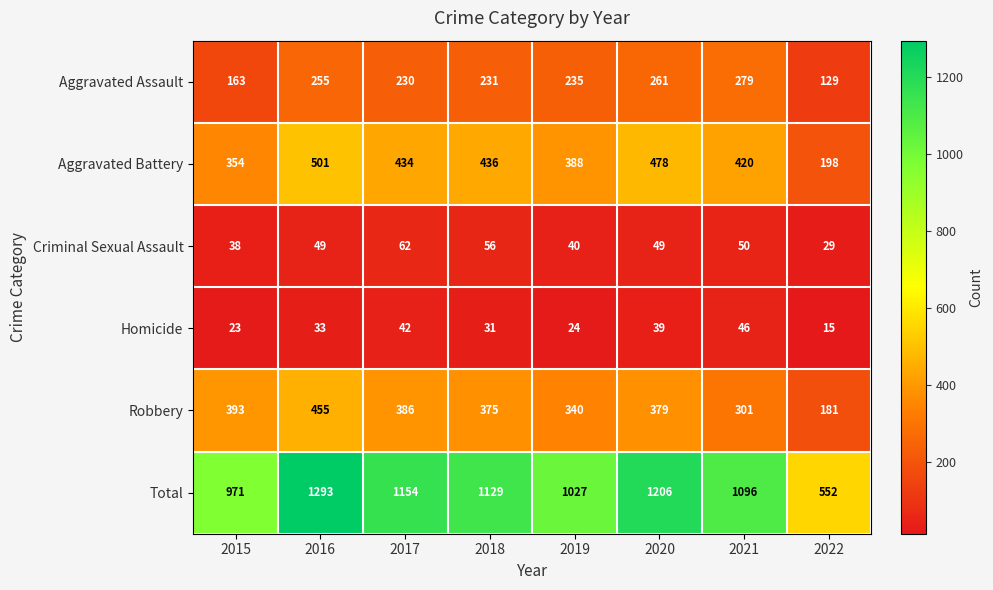

Between 2015 and 2016, which series saw the biggest shift?

Total